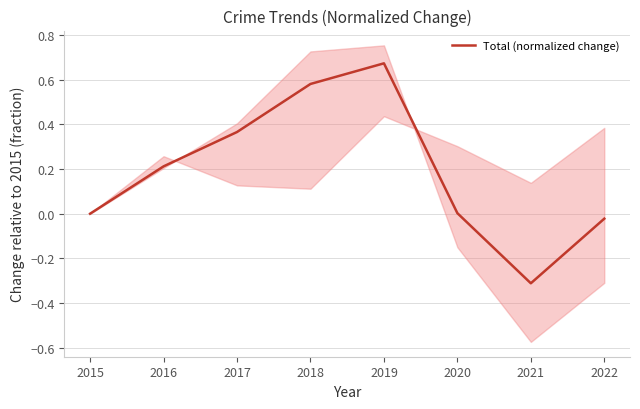

True or false: the data has more than 2 interior local peaks.

False